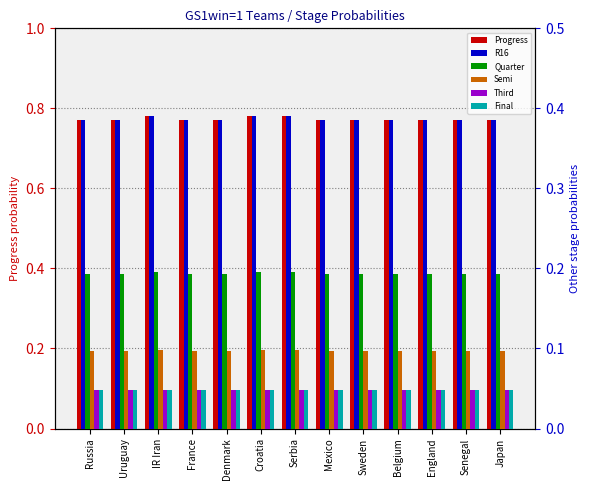

At which label is R16 closest to 0?

Russia